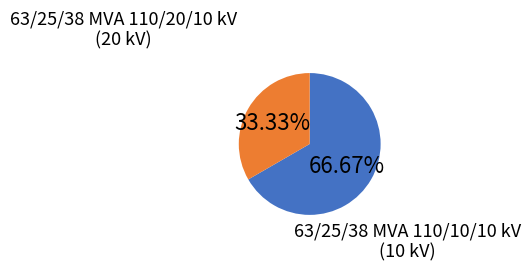

Do 63/25/38 MVA 110/20/10 kV and 63/25/38 MVA 110/10/10 kV together represent more than half of the pie?

Yes